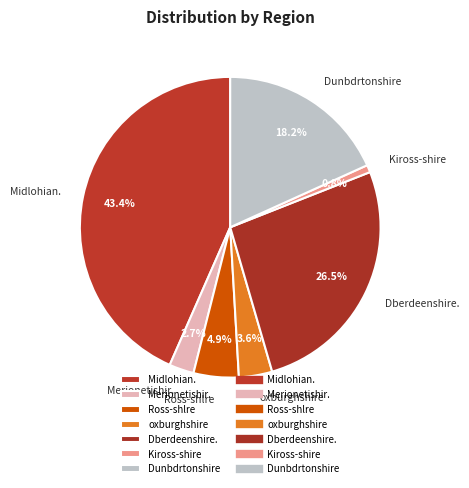

Count the number of slices in the pie.

7